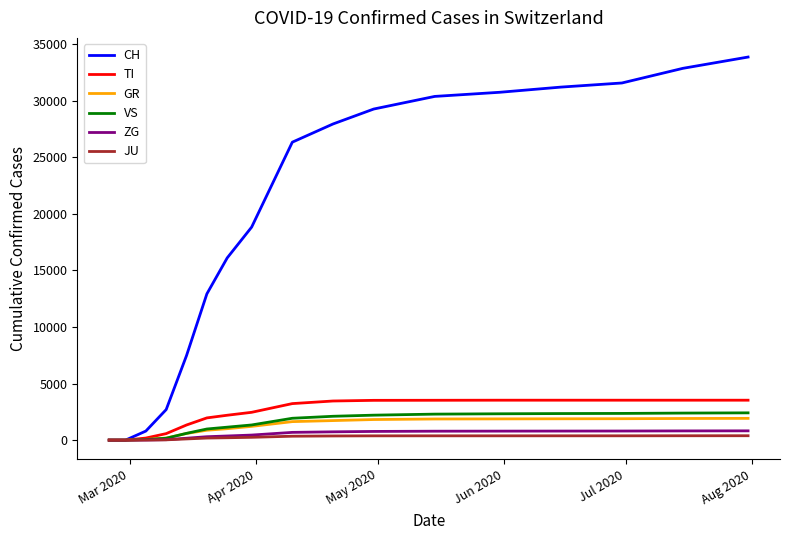

What is the greatest value displayed?

33860